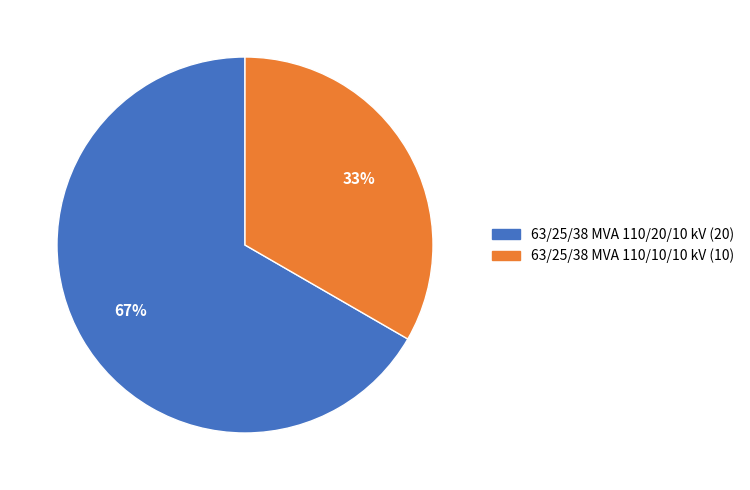

Does 63/25/38 MVA 110/20/10 kV account for over 50% of the chart?

Yes